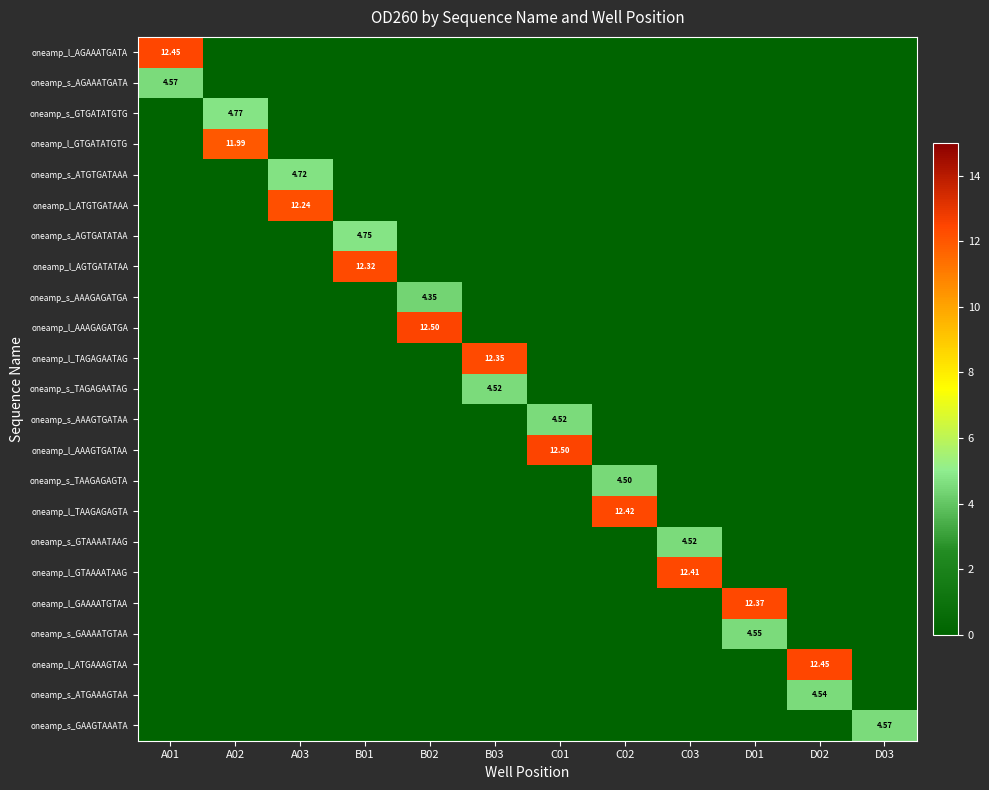

What is the difference between the maximum and minimum values in the oneamp_s_AGTGATATAA series?

4.8